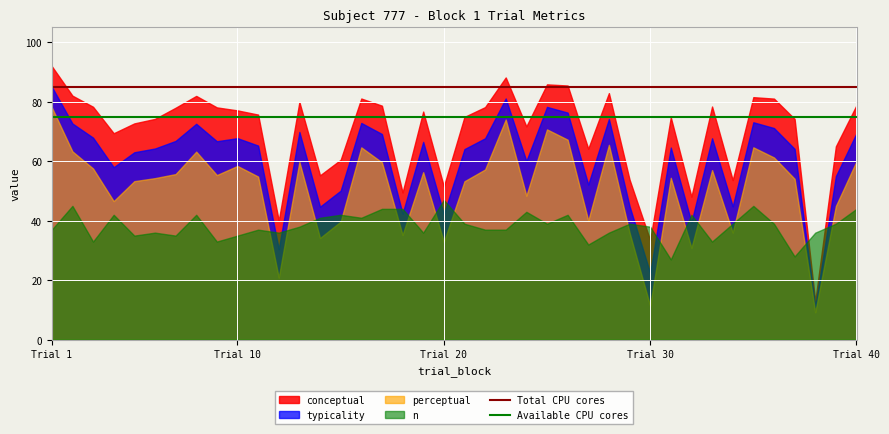

What is the maximum value for Available CPU cores?

75